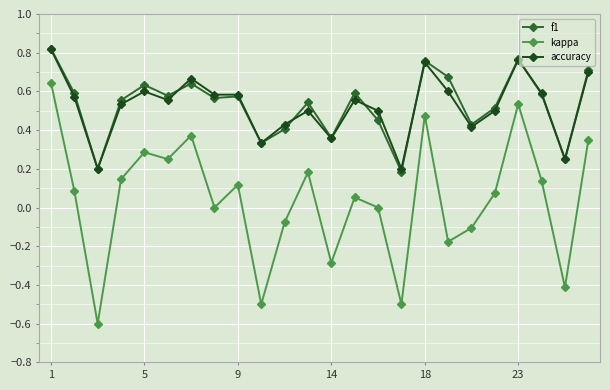

How many series are shown in this chart?

3